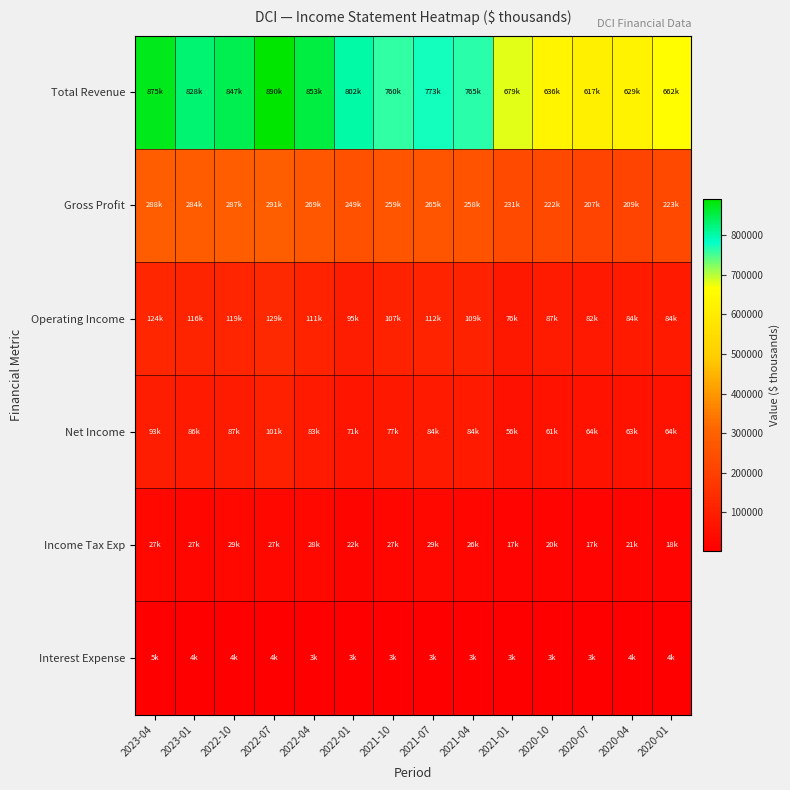

Rank the series by their maximum value, from lowest to highest.

Interest Expense, Income Tax Exp, Net Income, Operating Income, Gross Profit, Total Revenue